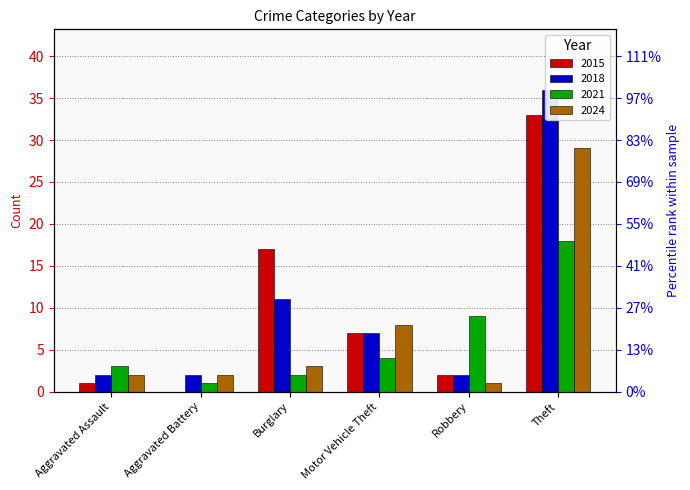

Which category has the highest value in the 2021 series?

Theft